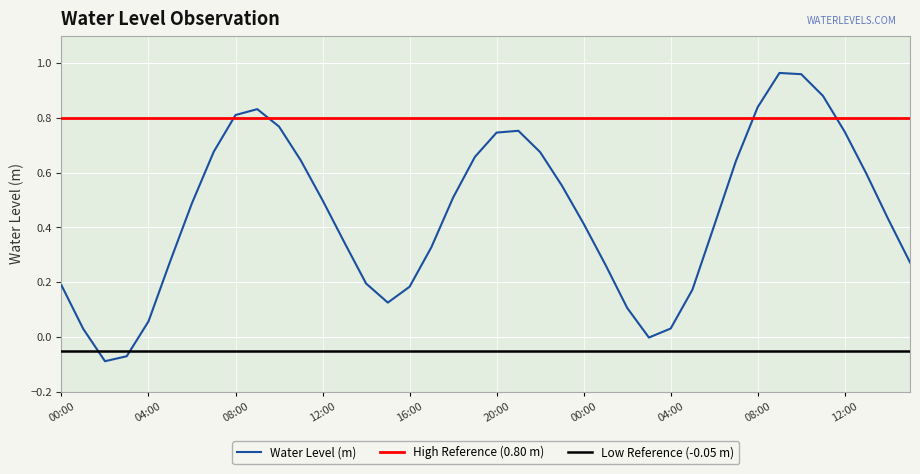

True or false: the data shows 0.7 at 19:00.

True